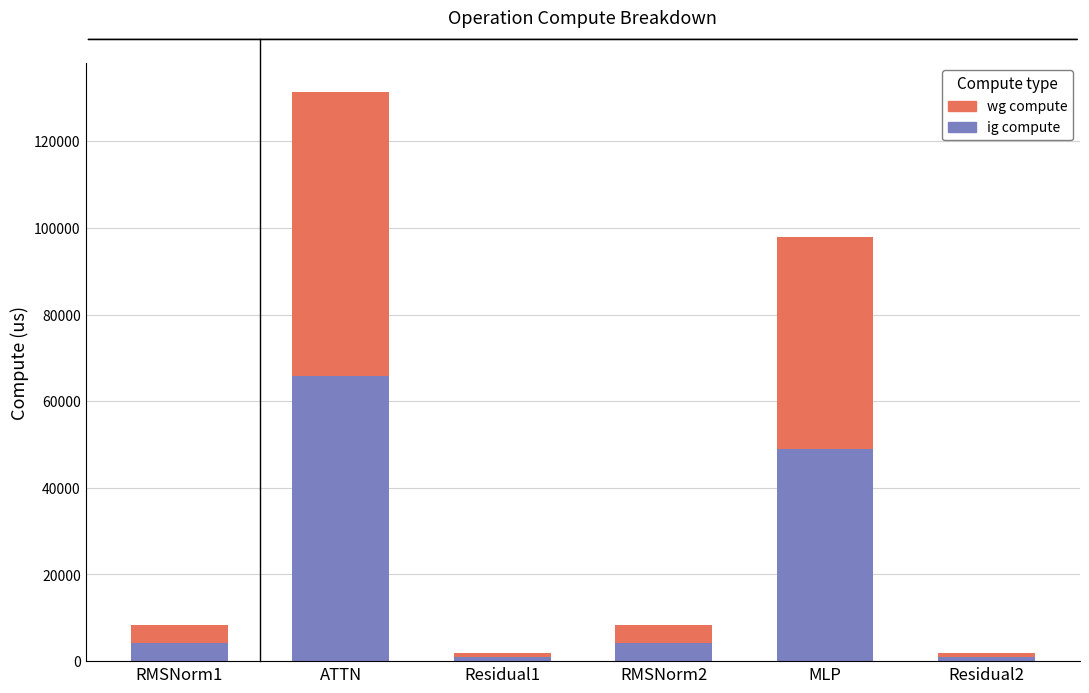

What is the total value across all series at MLP?

97835.5